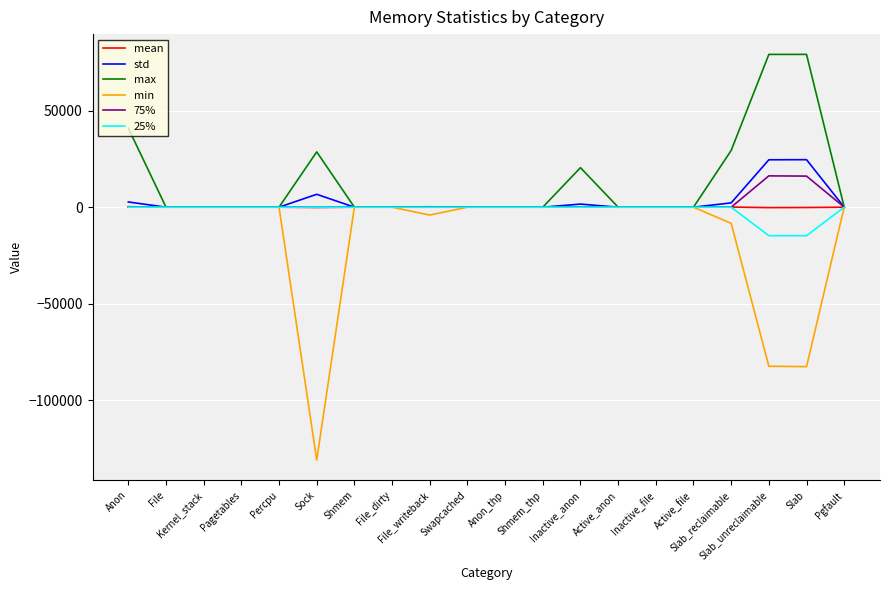

What are all the series names shown in the legend?

mean, std, max, min, 75%, 25%